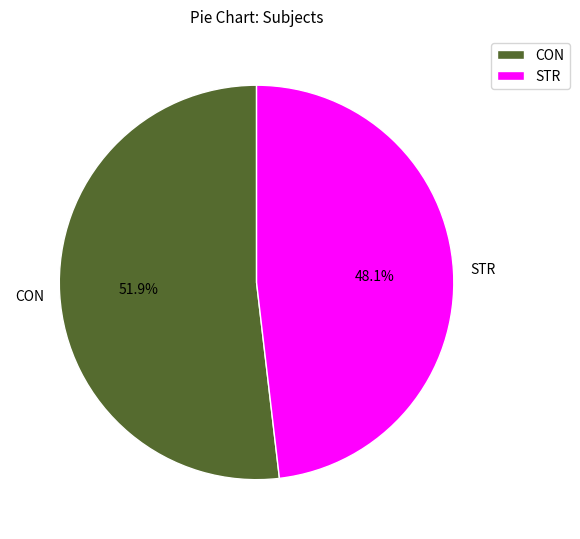

To the nearest percent, what is the average slice percentage?

50%